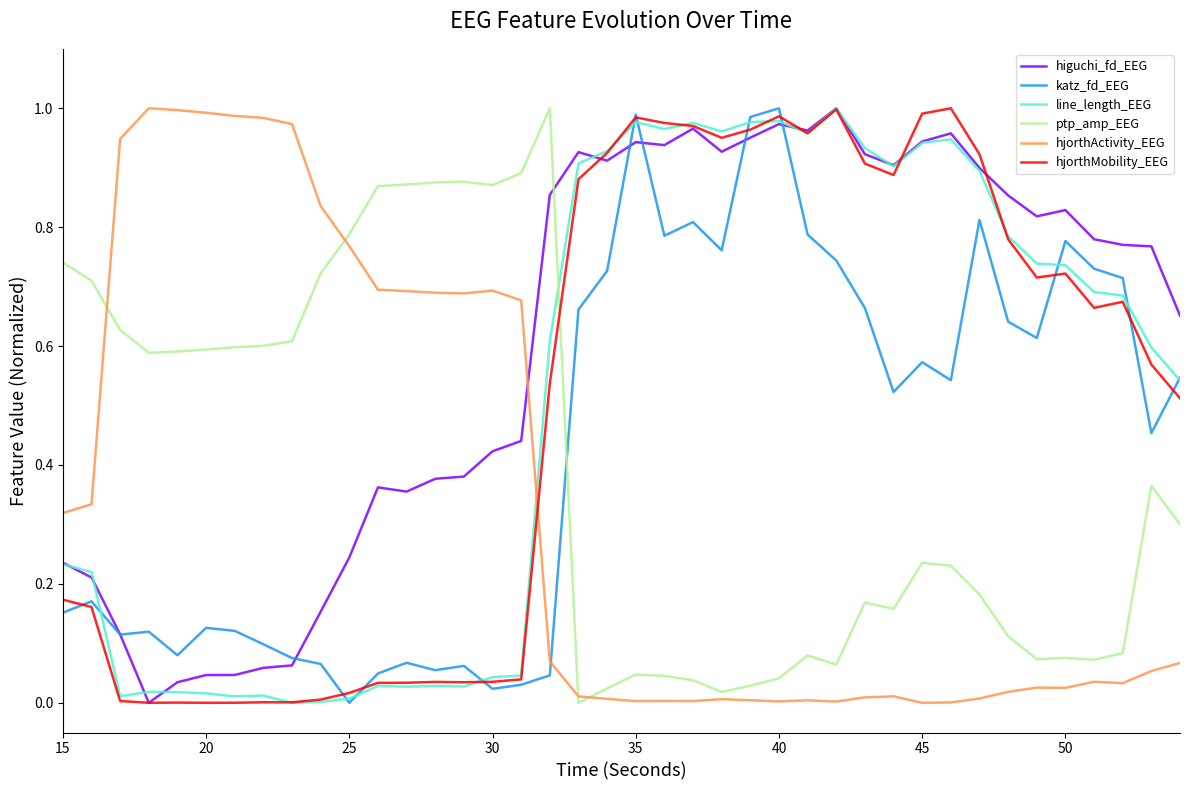

After their last crossing, which series has the higher values: ptp_amp_EEG or higuchi_fd_EEG?

higuchi_fd_EEG